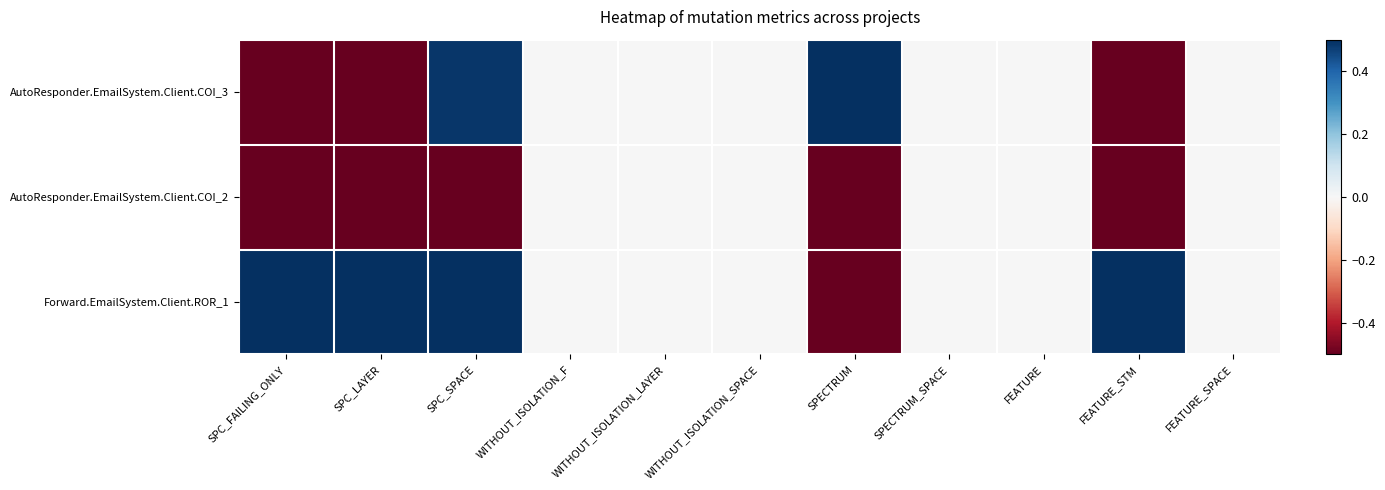

Reading right to left, what are all the values shown in this chart?

AutoResponder.EmailSystem.Client.COI_3: FEATURE_SPACE=0.0	FEATURE_STM=-0.5	FEATURE=0.0	SPECTRUM_SPACE=0.0	SPECTRUM=0.5	WITHOUT_ISOLATION_SPACE=0.0	WITHOUT_ISOLATION_LAYER=0.0	WITHOUT_ISOLATION_F=0.0	SPC_SPACE=0.5	SPC_LAYER=-0.5	SPC_FAILING_ONLY=-0.5
AutoResponder.EmailSystem.Client.COI_2: FEATURE_SPACE=0.0	FEATURE_STM=-0.5	FEATURE=0.0	SPECTRUM_SPACE=0.0	SPECTRUM=-0.5	WITHOUT_ISOLATION_SPACE=0.0	WITHOUT_ISOLATION_LAYER=0.0	WITHOUT_ISOLATION_F=0.0	SPC_SPACE=-0.5	SPC_LAYER=-0.5	SPC_FAILING_ONLY=-0.5
Forward.EmailSystem.Client.ROR_1: FEATURE_SPACE=0.0	FEATURE_STM=0.5	FEATURE=0.0	SPECTRUM_SPACE=0.0	SPECTRUM=-0.5	WITHOUT_ISOLATION_SPACE=0.0	WITHOUT_ISOLATION_LAYER=0.0	WITHOUT_ISOLATION_F=0.0	SPC_SPACE=0.5	SPC_LAYER=0.5	SPC_FAILING_ONLY=0.5